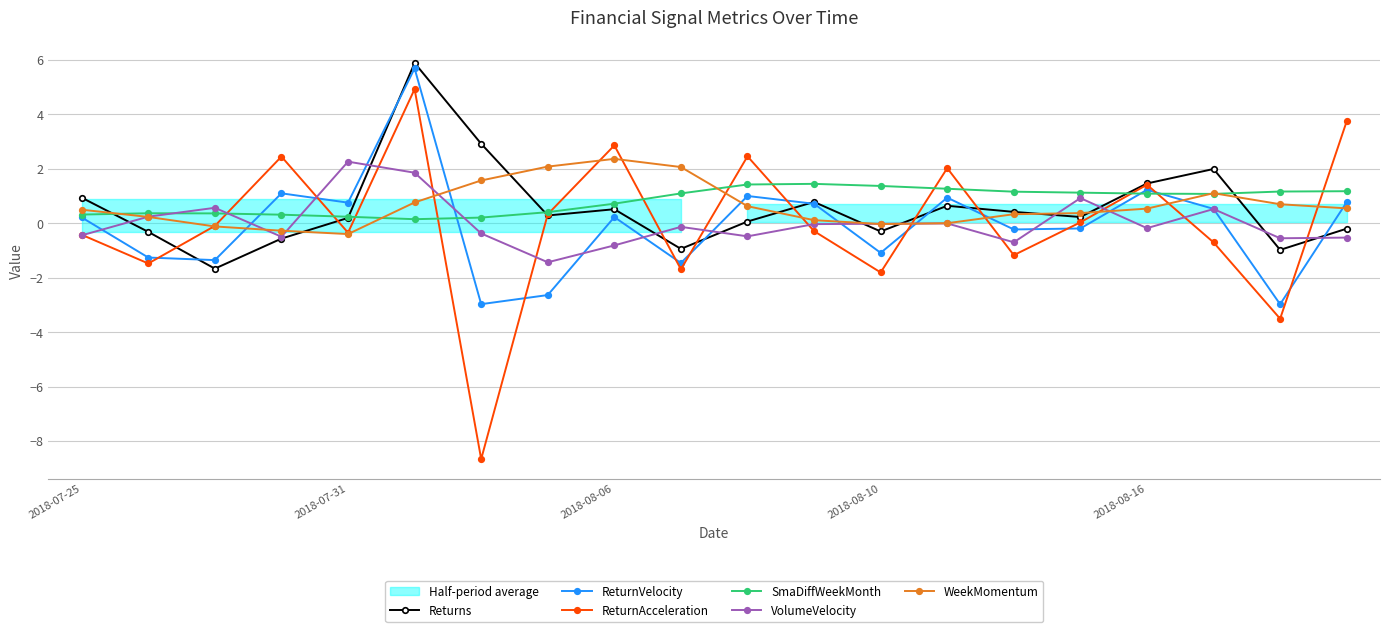

Does the chart have visible grid lines?

Yes